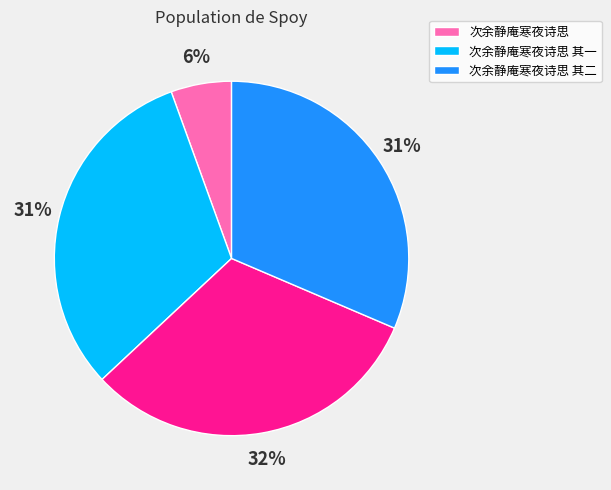

Is there any slice that represents more than half of the pie?

No